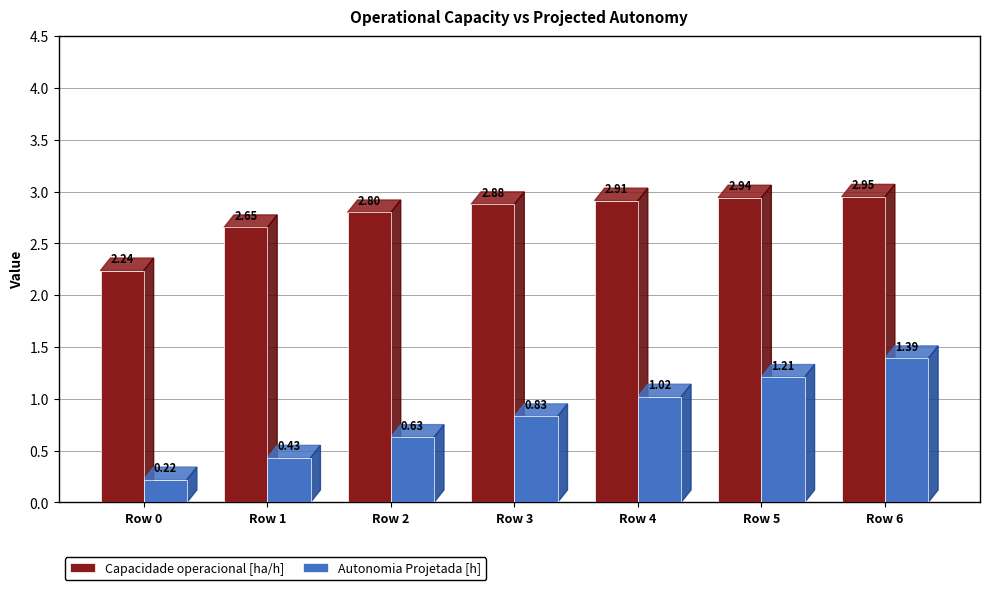

At how many categories does at least one series exceed 0?

7